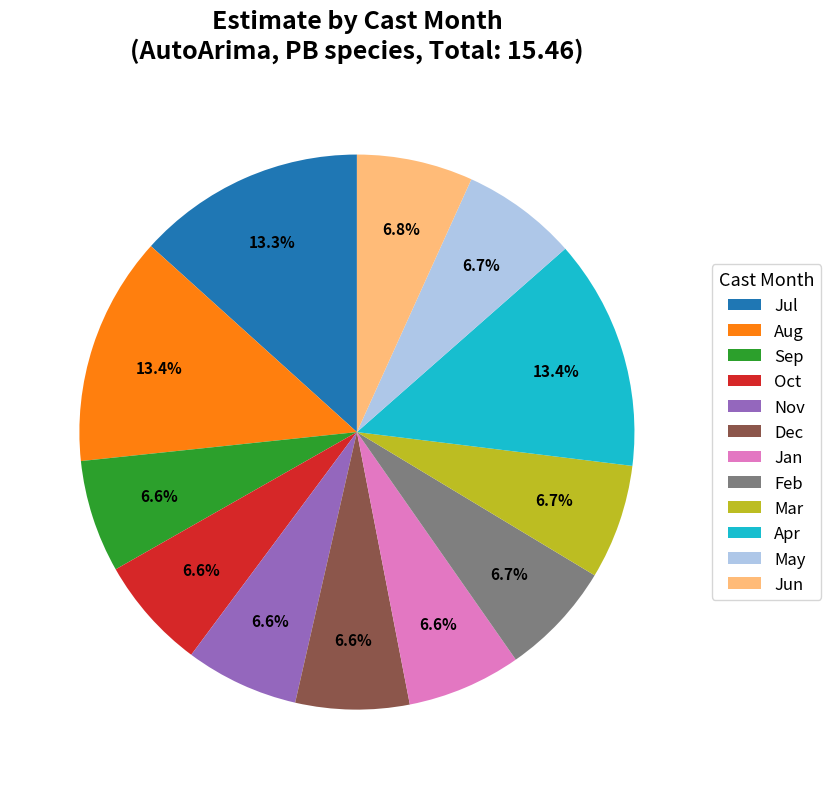

What is the ratio of the value at Jul to the value at Sep?

2.0